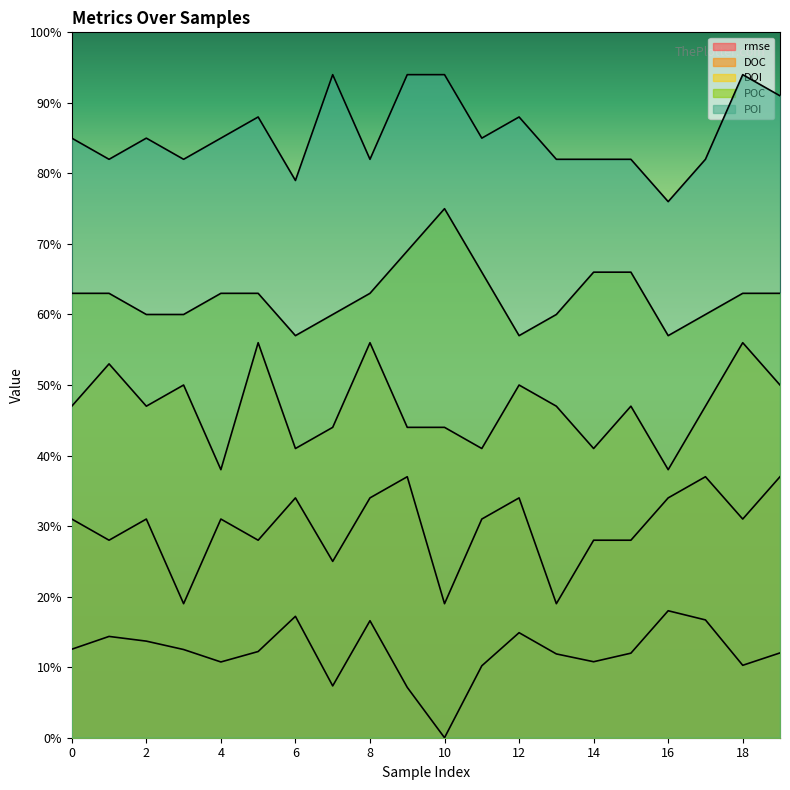

Reading left to right, what are all the values shown in this chart?

rmse: 0=0.1	1=0.1	2=0.1	3=0.1	4=0.1	5=0.1	6=0.2	7=0.1	8=0.2	9=0.1	10=0.0	11=0.1	12=0.1	13=0.1	14=0.1	15=0.1	16=0.2	17=0.2	18=0.1	19=0.1
DOC: 0=0.3	1=0.3	2=0.3	3=0.2	4=0.3	5=0.3	6=0.3	7=0.2	8=0.3	9=0.4	10=0.2	11=0.3	12=0.3	13=0.2	14=0.3	15=0.3	16=0.3	17=0.4	18=0.3	19=0.4
DOI: 0=0.5	1=0.5	2=0.5	3=0.5	4=0.4	5=0.6	6=0.4	7=0.4	8=0.6	9=0.4	10=0.4	11=0.4	12=0.5	13=0.5	14=0.4	15=0.5	16=0.4	17=0.5	18=0.6	19=0.5
POC: 0=0.6	1=0.6	2=0.6	3=0.6	4=0.6	5=0.6	6=0.6	7=0.6	8=0.6	9=0.7	10=0.7	11=0.7	12=0.6	13=0.6	14=0.7	15=0.7	16=0.6	17=0.6	18=0.6	19=0.6
POI: 0=0.8	1=0.8	2=0.8	3=0.8	4=0.8	5=0.9	6=0.8	7=0.9	8=0.8	9=0.9	10=0.9	11=0.8	12=0.9	13=0.8	14=0.8	15=0.8	16=0.8	17=0.8	18=0.9	19=0.9